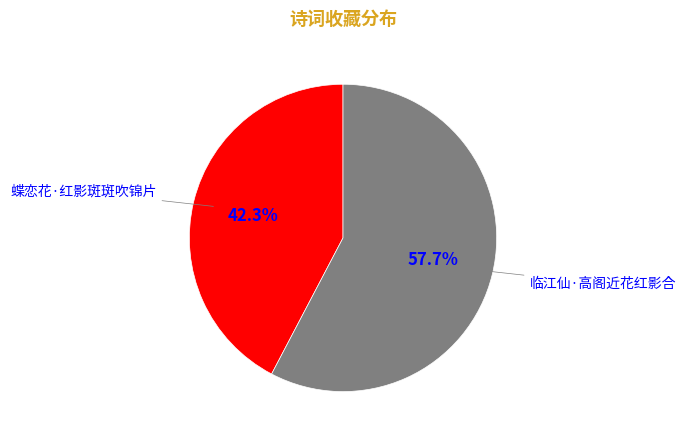

Does any single category account for the majority?

Yes